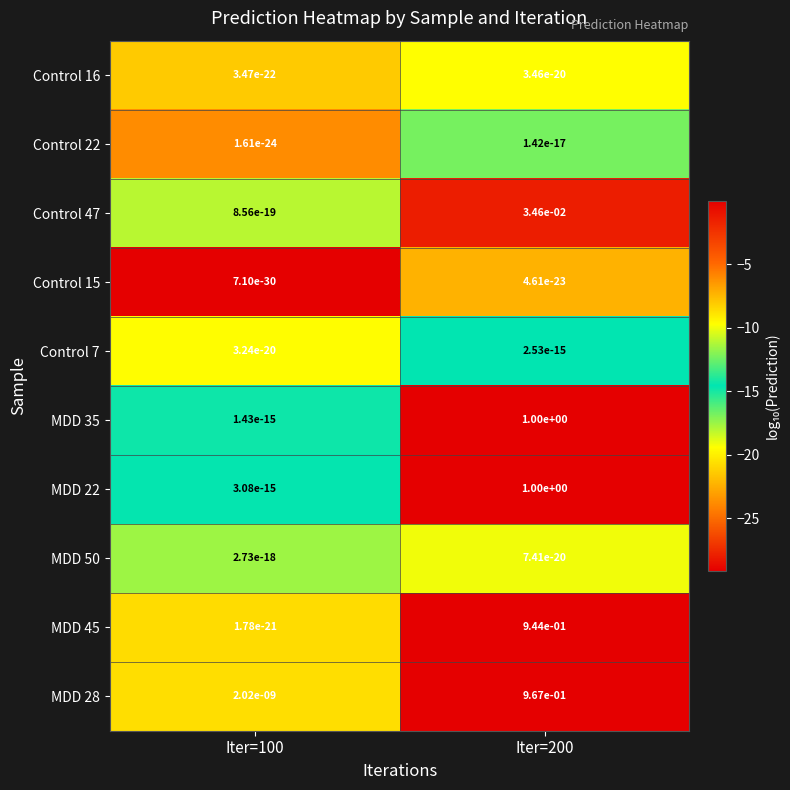

The value of MDD 28 at Iter=200 is 0.6. True or false?

False